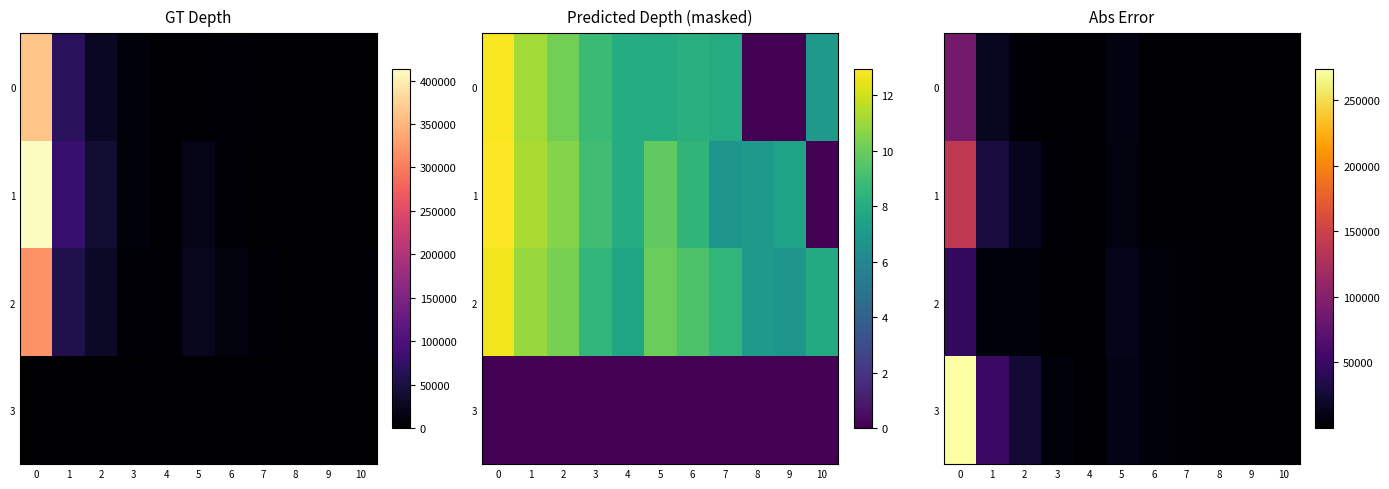

What is the highest value of the 3 series?

273381.5